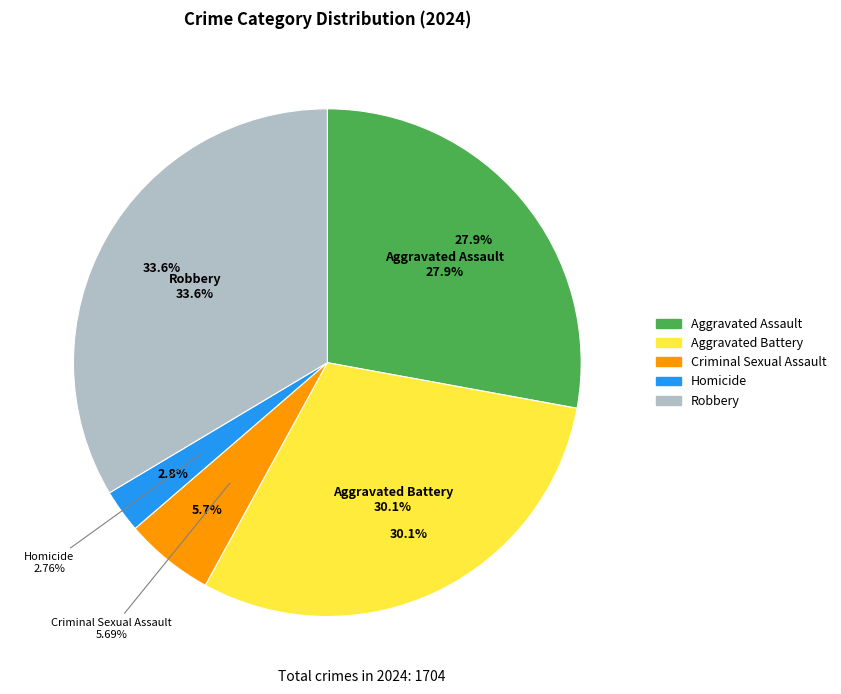

Count the number of slices in the pie.

5